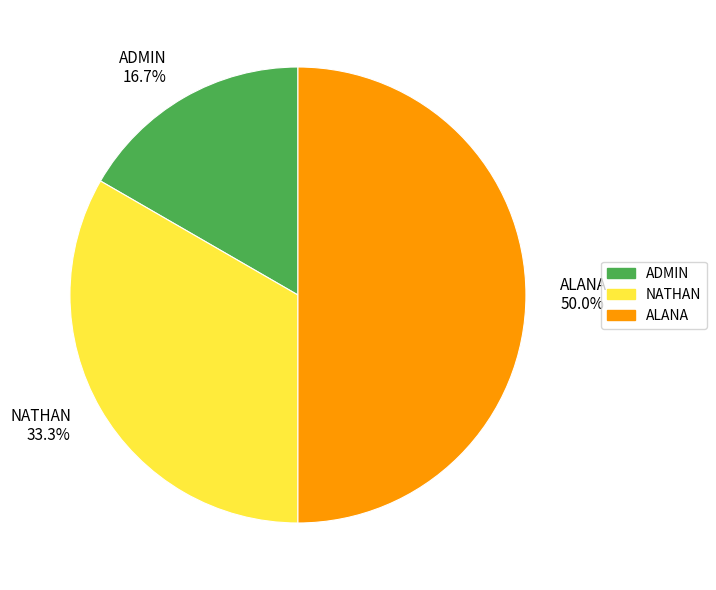

How many segments does this pie chart have?

3